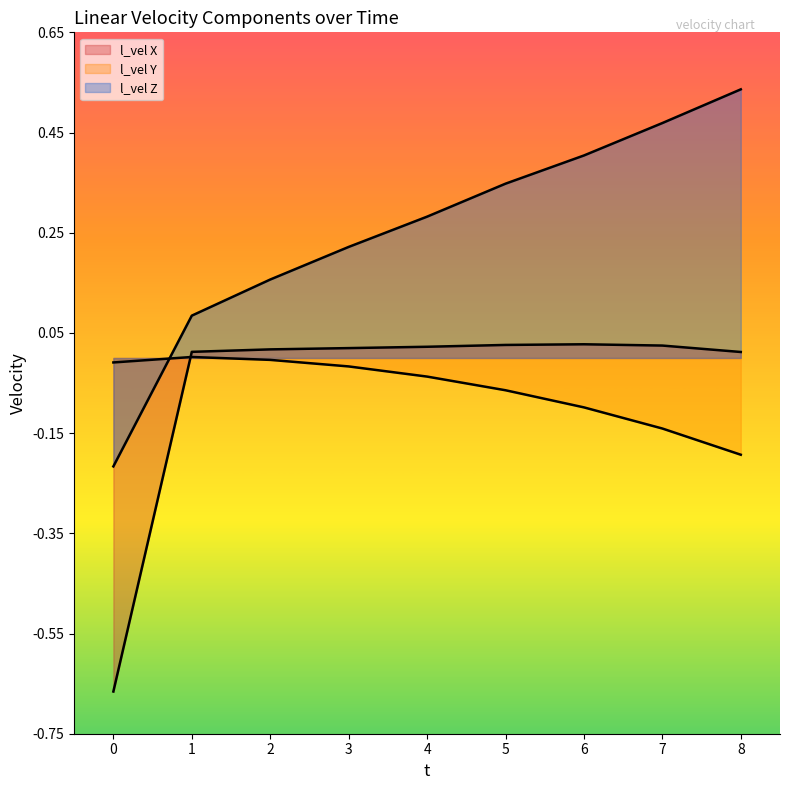

How many lines are shown in the chart?

3